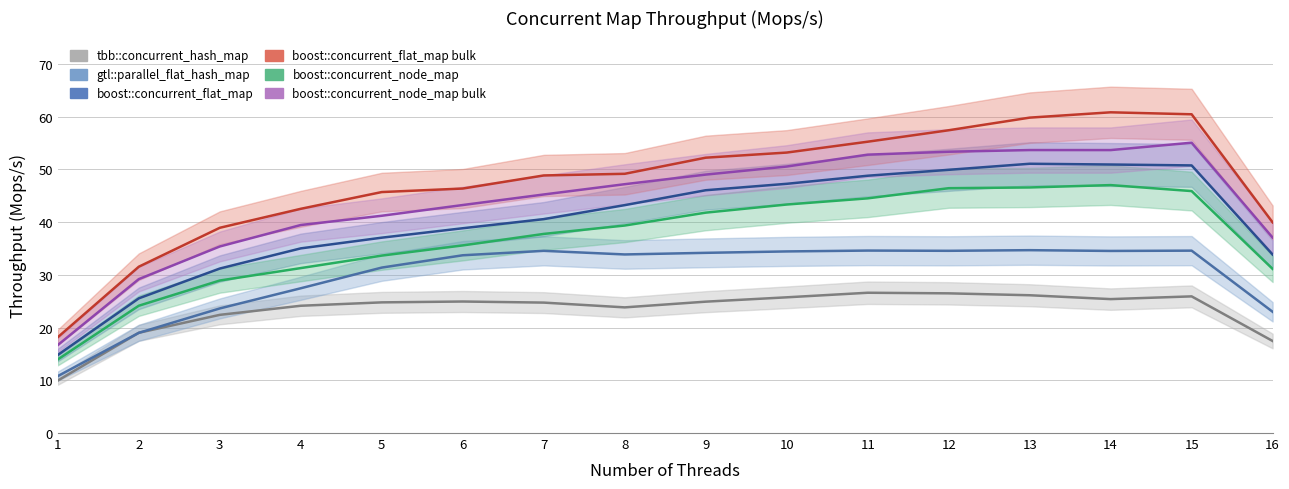

Between 7 and 1, which is larger?

7